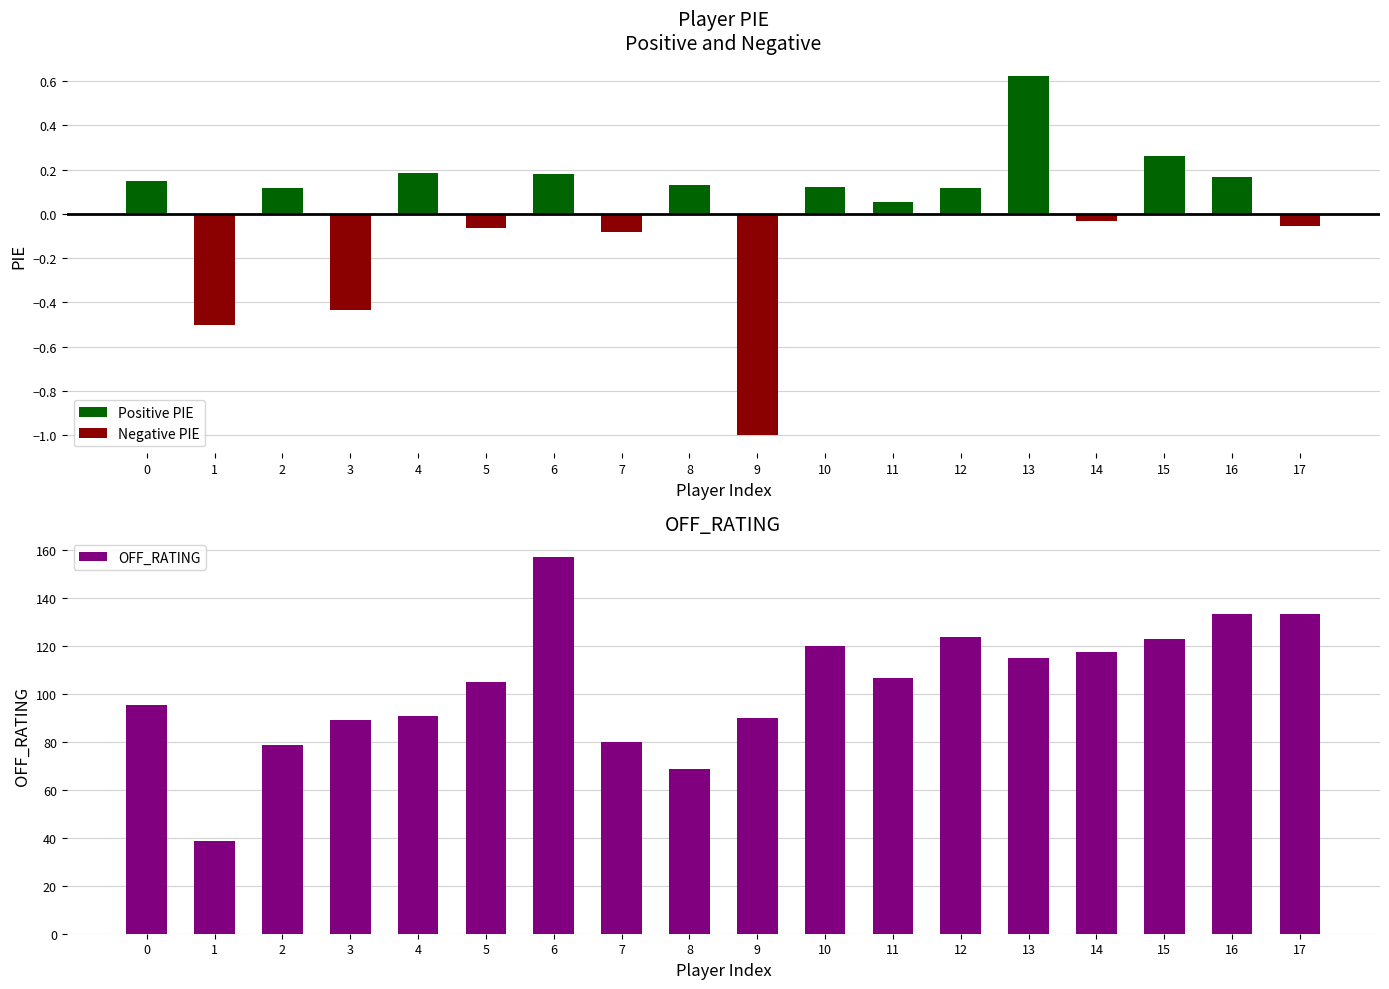

Is it true that Positive PIE equals 0.0 at 16?

False